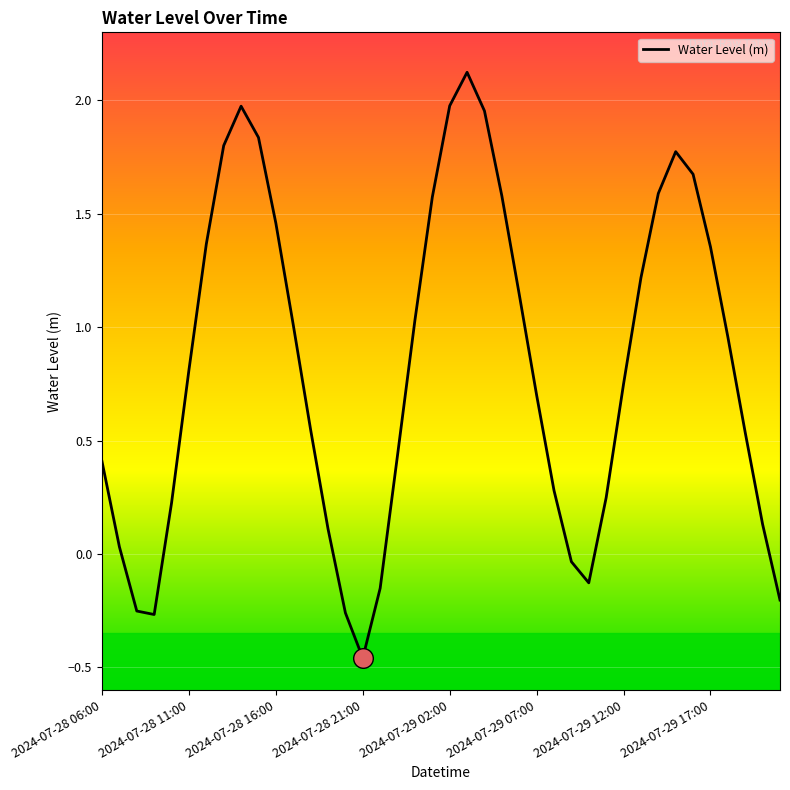

What is the difference between the maximum and minimum values?

2.6